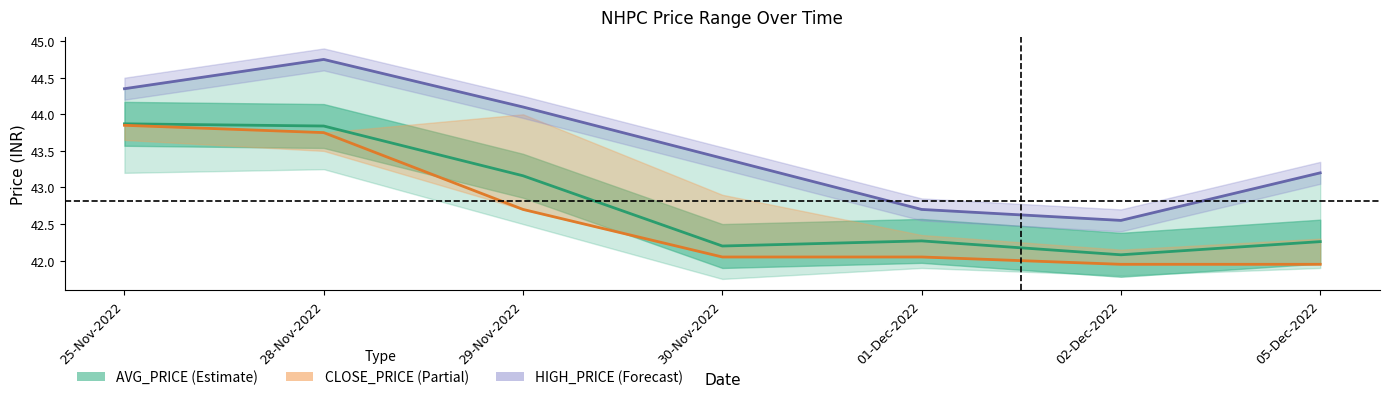

At 28-Nov-2022, list the series in order from largest to smallest.

HIGH_PRICE, AVG_PRICE, CLOSE_PRICE